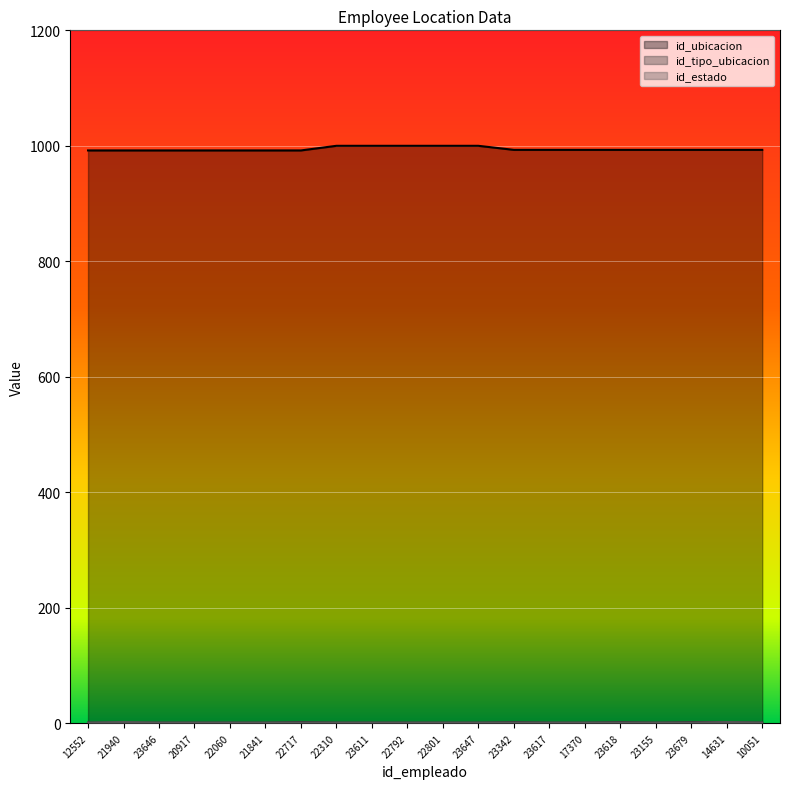

List the labels in order of id_estado value, smallest first.

12552, 23646, 20917, 22060, 21841, 22717, 22310, 23611, 22792, 22801, 23647, 23342, 23617, 17370, 23618, 23155, 23679, 10051, 21940, 14631